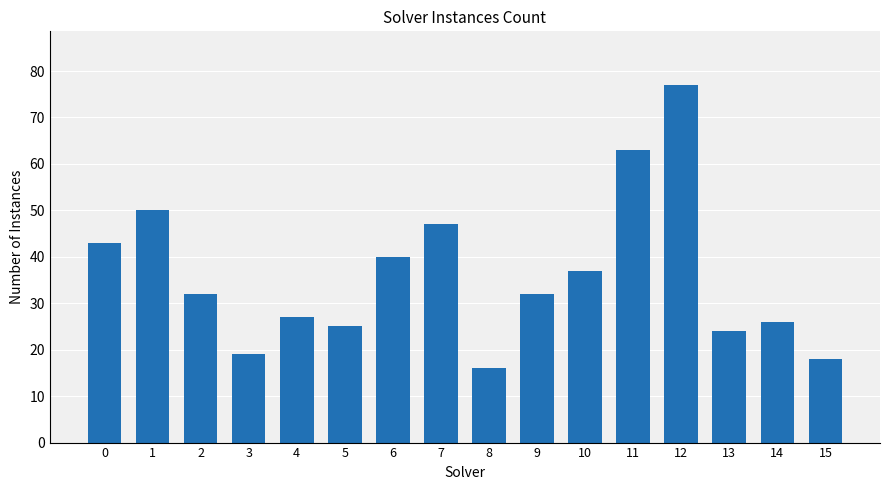

What is the approximate value at 10, to the nearest 10?

40